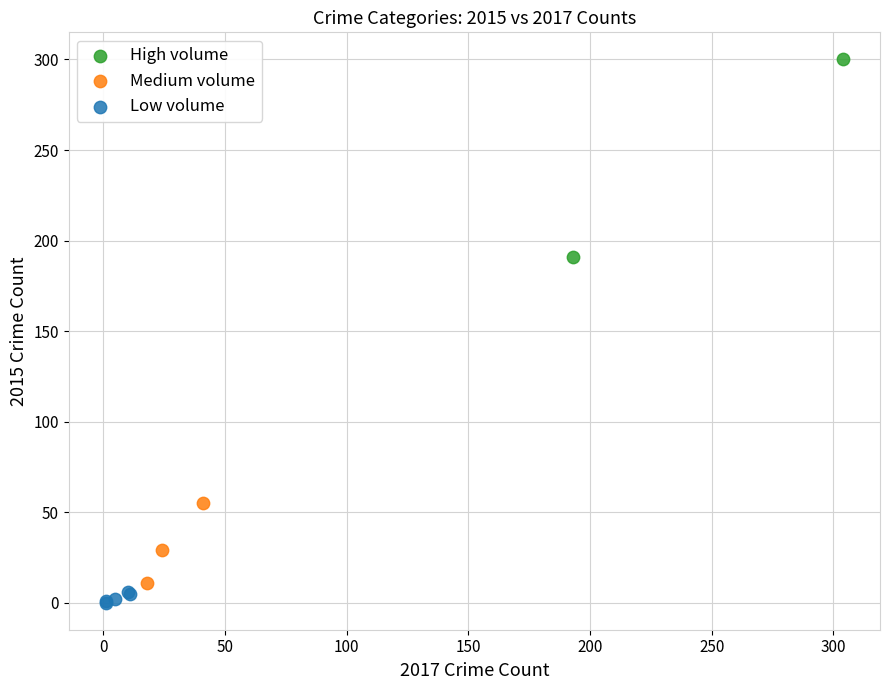

Which series contains the lowest Y value?

Low volume